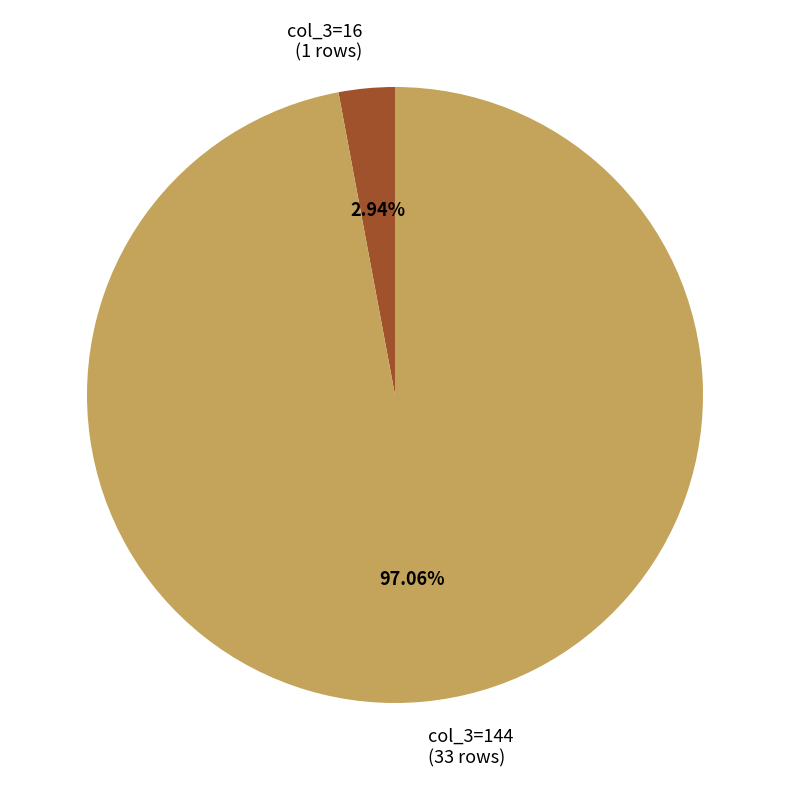

Do col_3=144 (33 rows) and col_3=16 (1 rows) together represent more than half of the pie?

Yes